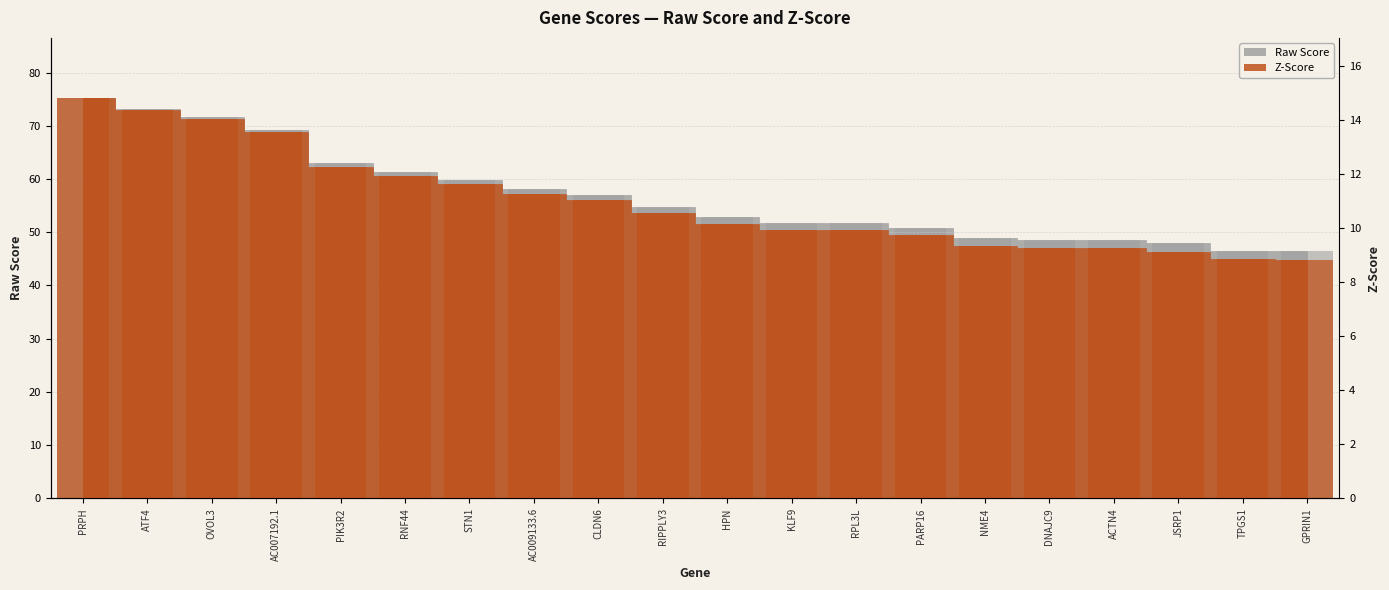

What is the maximum value shown in the chart?

75.2